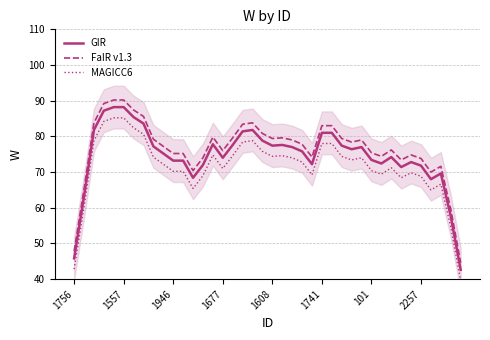

At 28, list the series in order from largest to smallest.

FaIR v1.3, GIR, MAGICC6